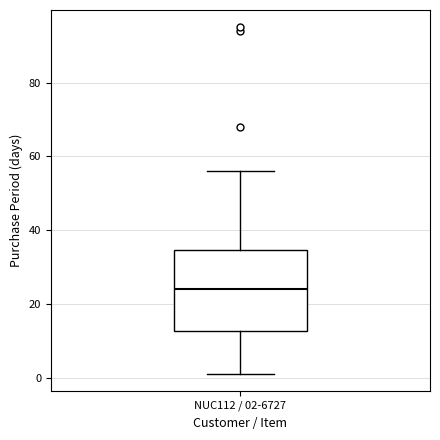

Read this box plot against the y-axis: the position of the median line, the range covered by the box, and the ends of both whiskers. The values are not printed on the chart, so give them approximately, as read against the axis.

median 24, box 12 to 34, whiskers 2 to 56